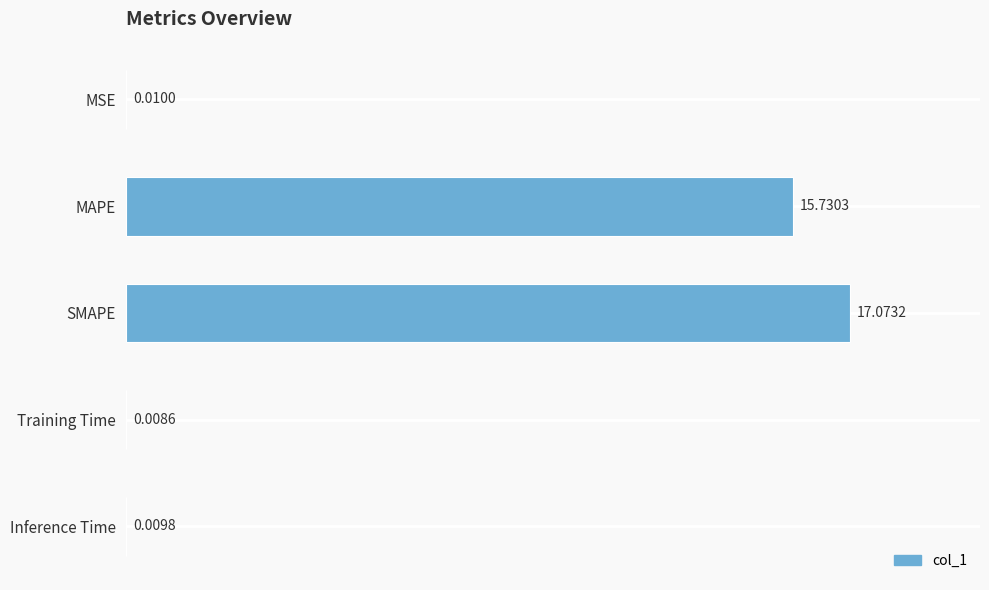

Where is the data nearest to the value 8?

MAPE